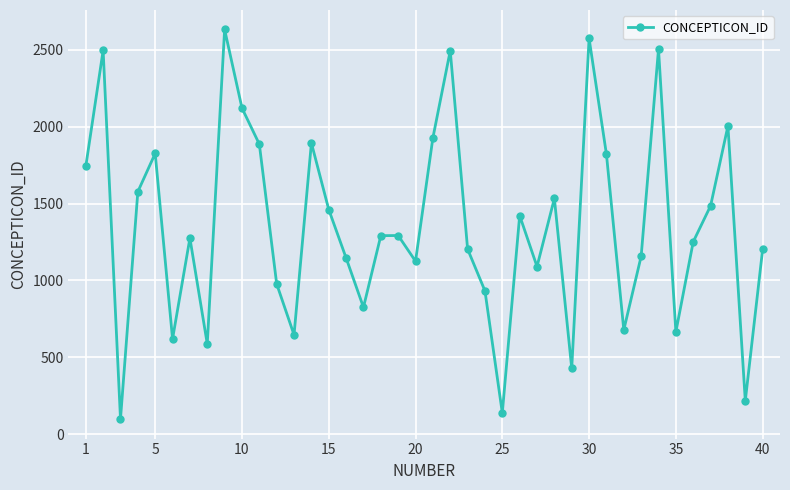

What is the greatest value displayed?

2632